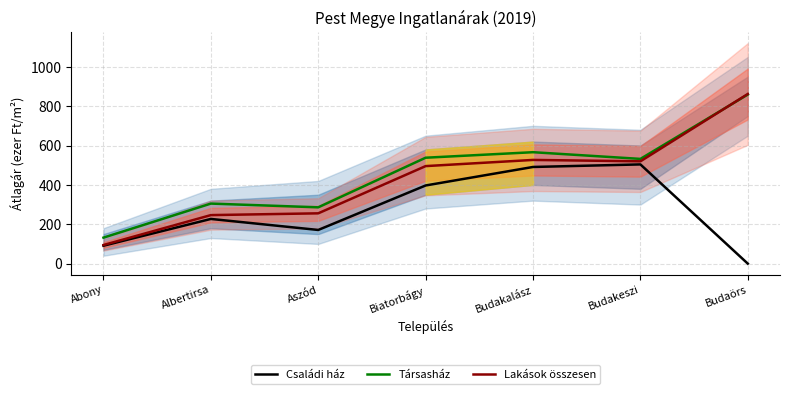

What is the difference between the Lakások összesen values at Aszód and Budakeszi?

264.2